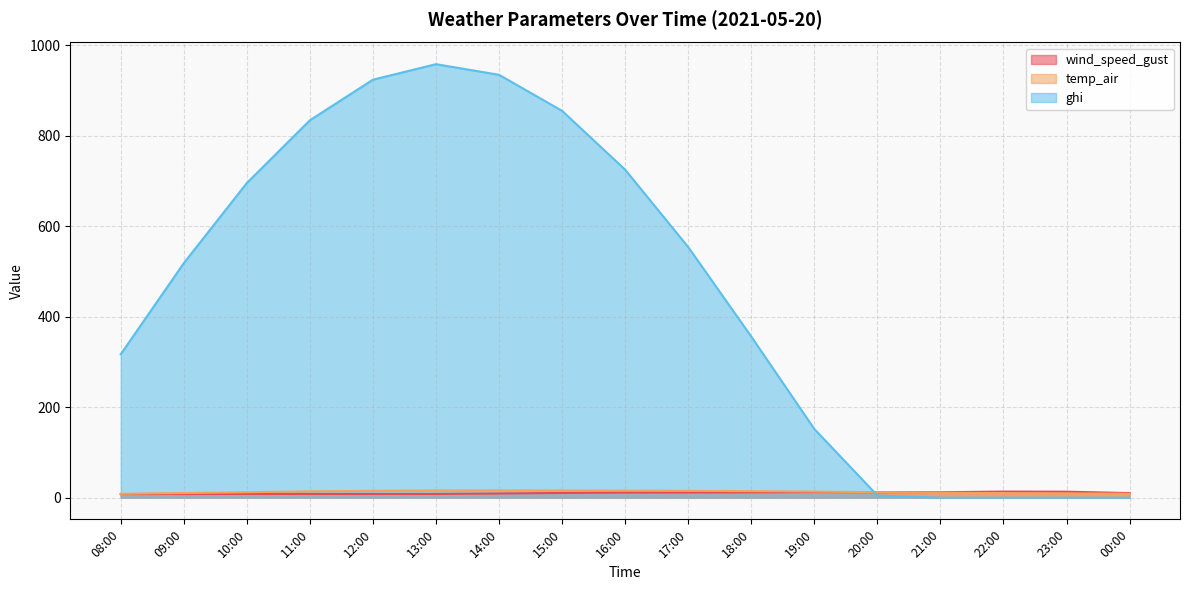

What is the difference between the maximum and minimum values in the wind_speed_gust series?

5.5